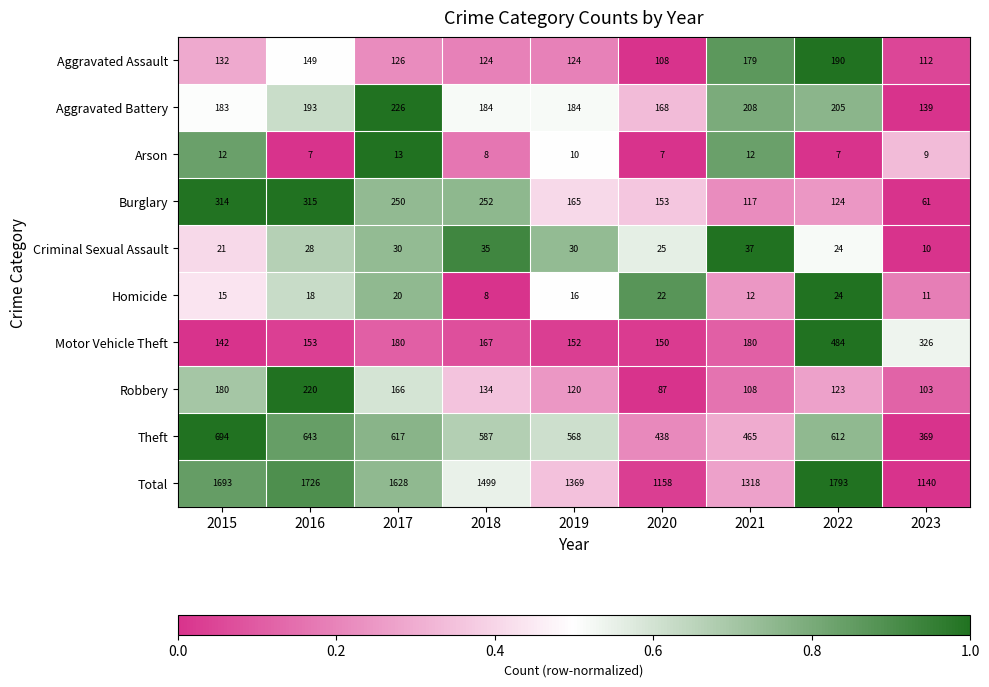

At which label does Burglary first exceed 165?

2015